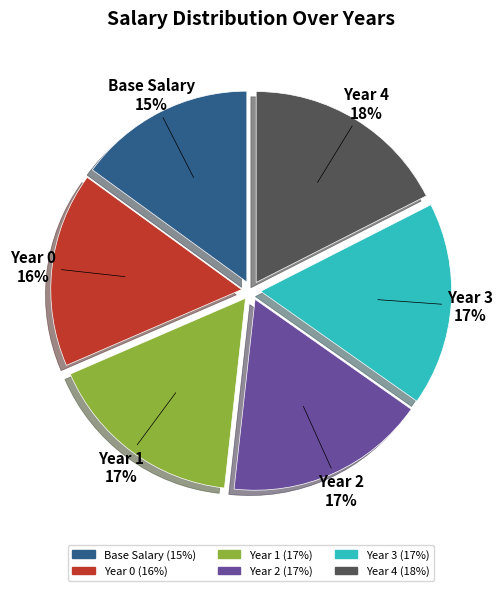

Is the sum of Year 3 and Year 1 greater than half?

No